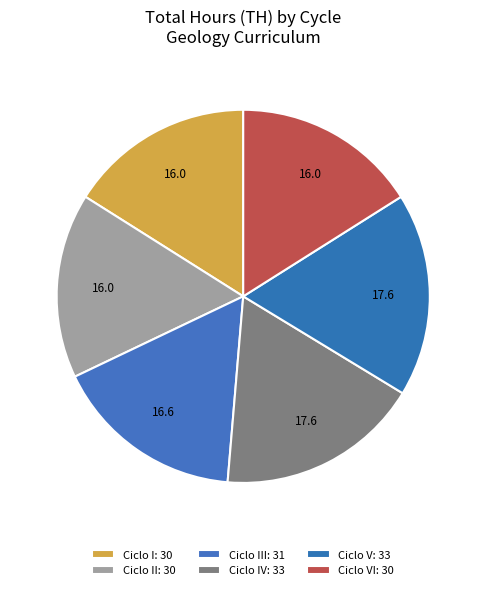

Approximately how many times larger is the value at Ciclo VI compared to Ciclo I?

1.0